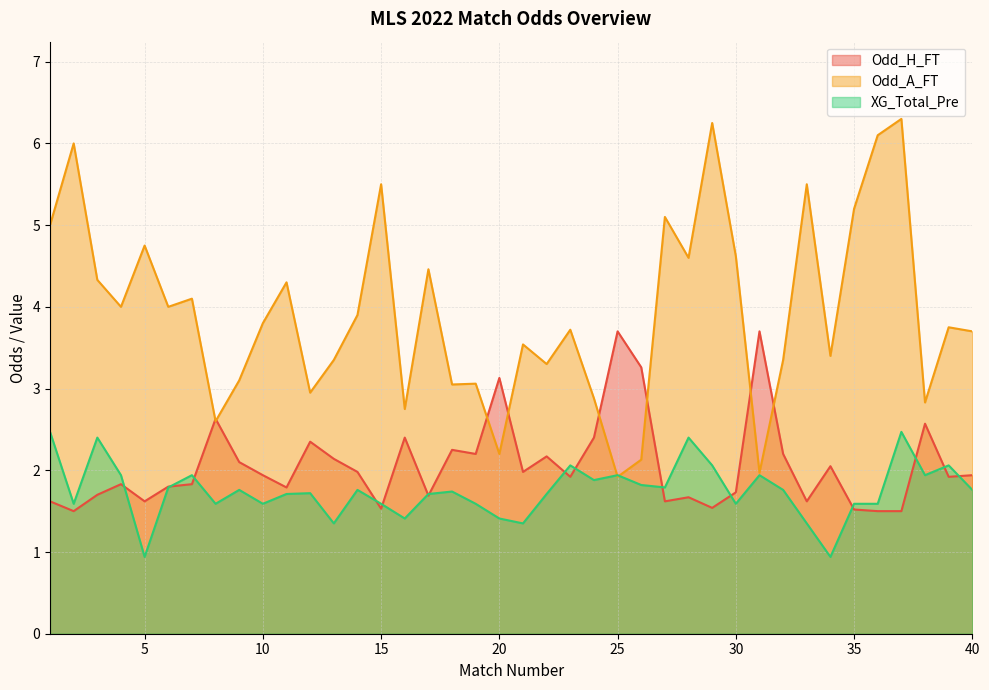

Where do XG_Total_Pre and Odd_H_FT first cross each other?

4 and 5